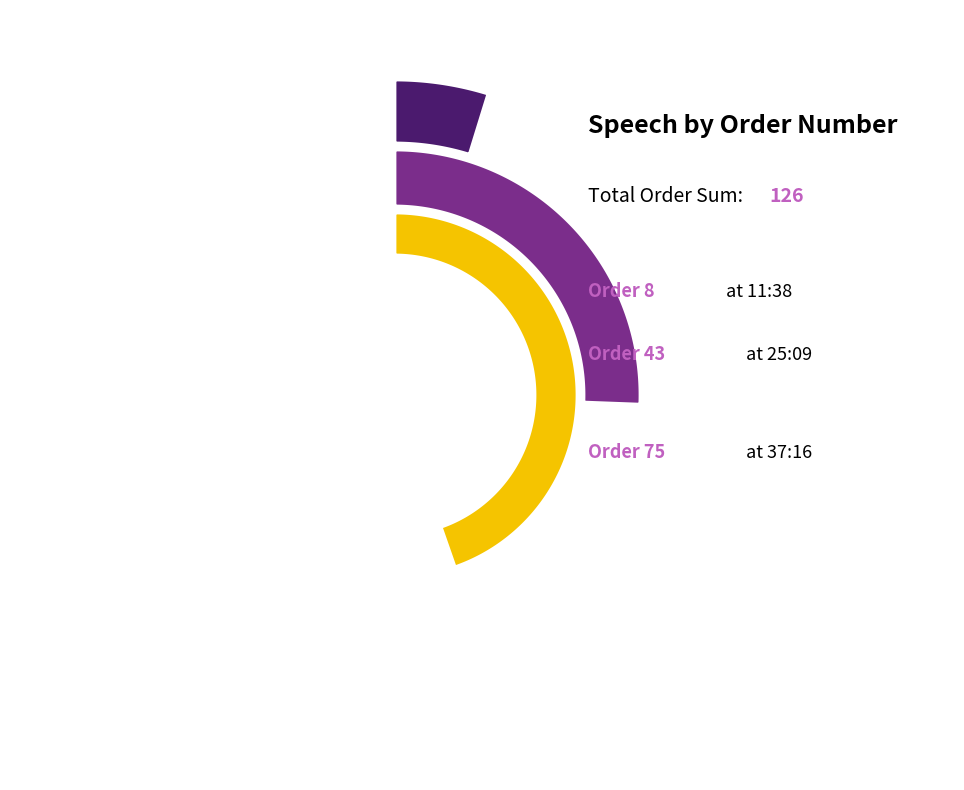

What percentage is the 37:16 slice, to the nearest percent?

60%